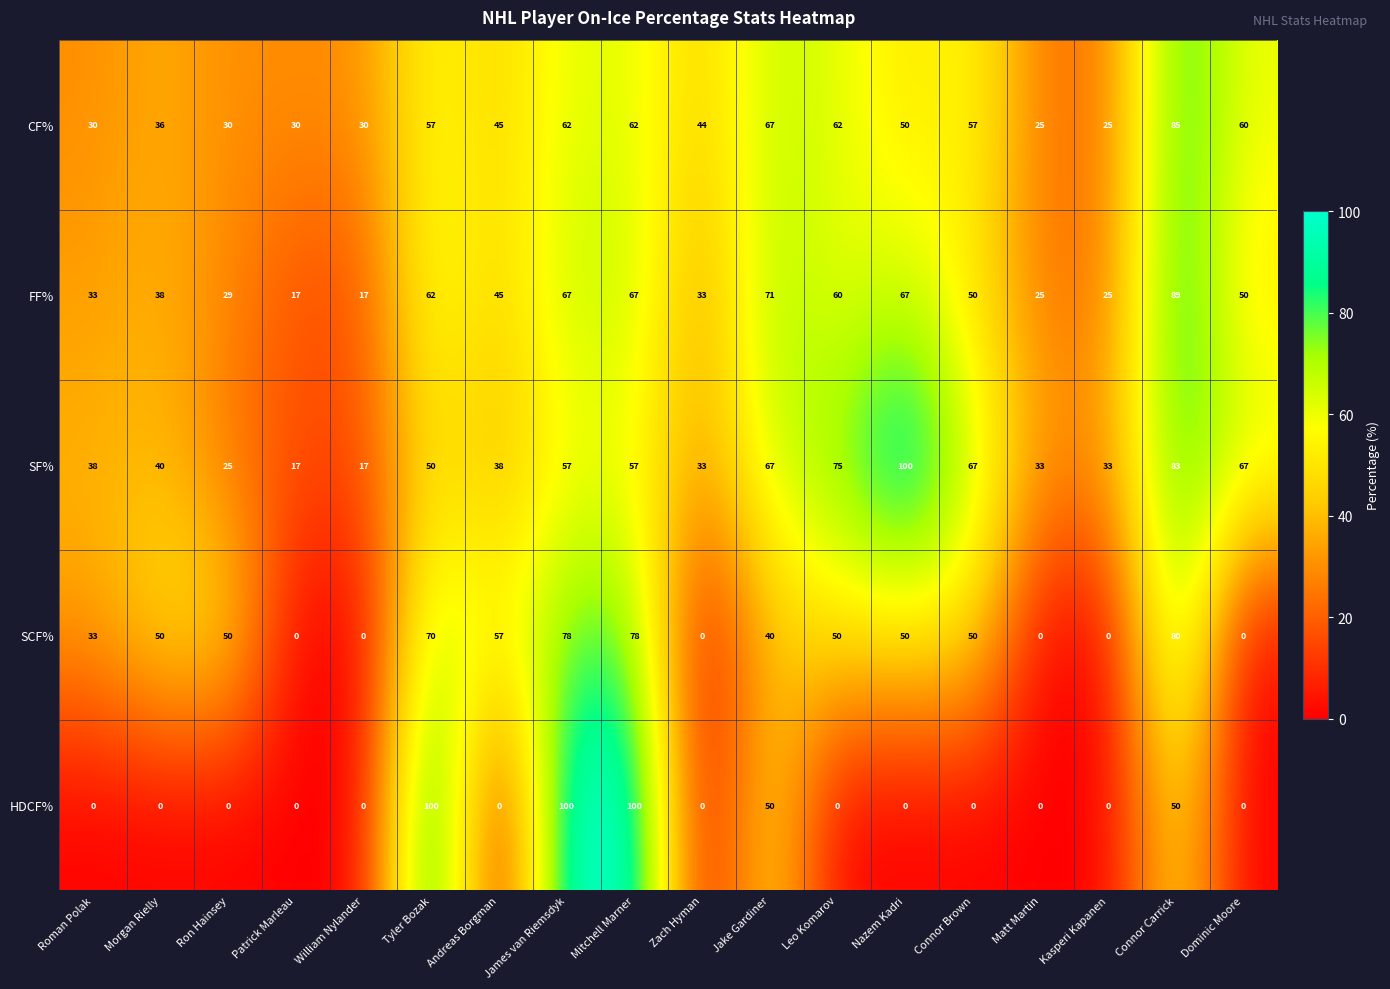

What is the difference between the SCF% values at Connor Carrick and Ron Hainsey?

30